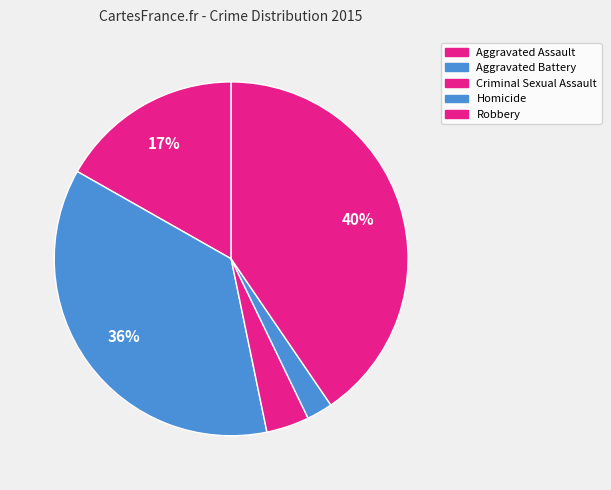

Count the number of slices in the pie.

5